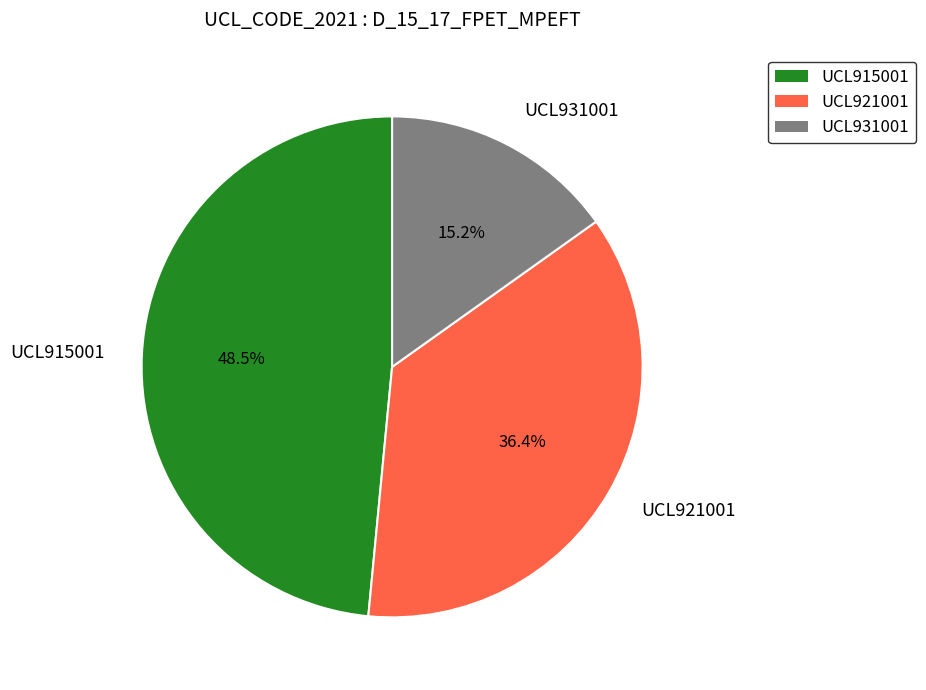

What percentage is the UCL931001 slice, to the nearest percent?

15%